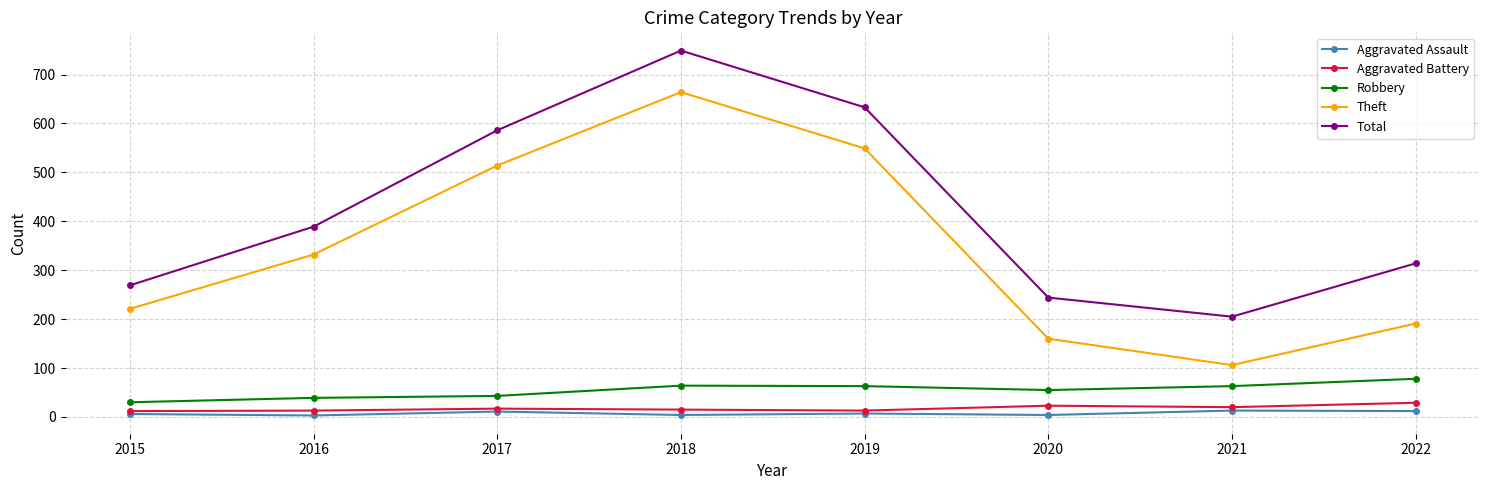

What is the value of the Total point at the 4th from the left?

749